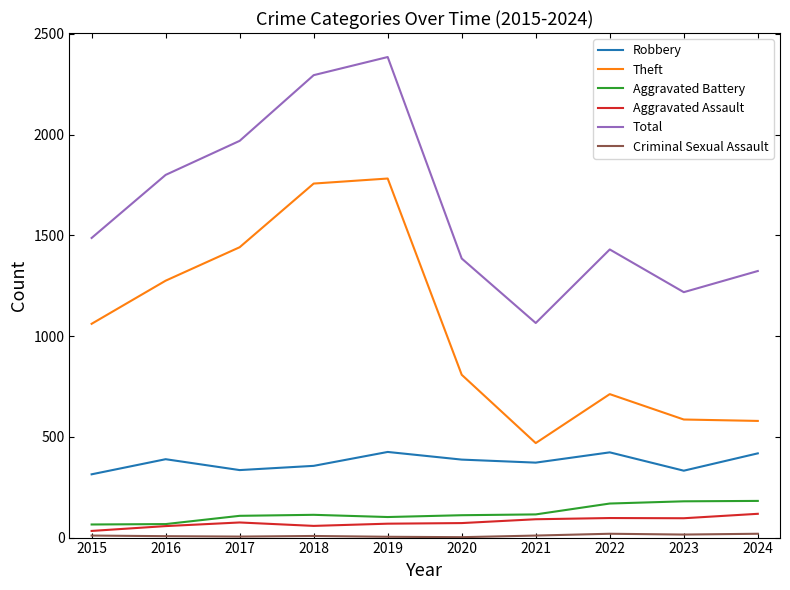

What is the greatest value displayed?

2385